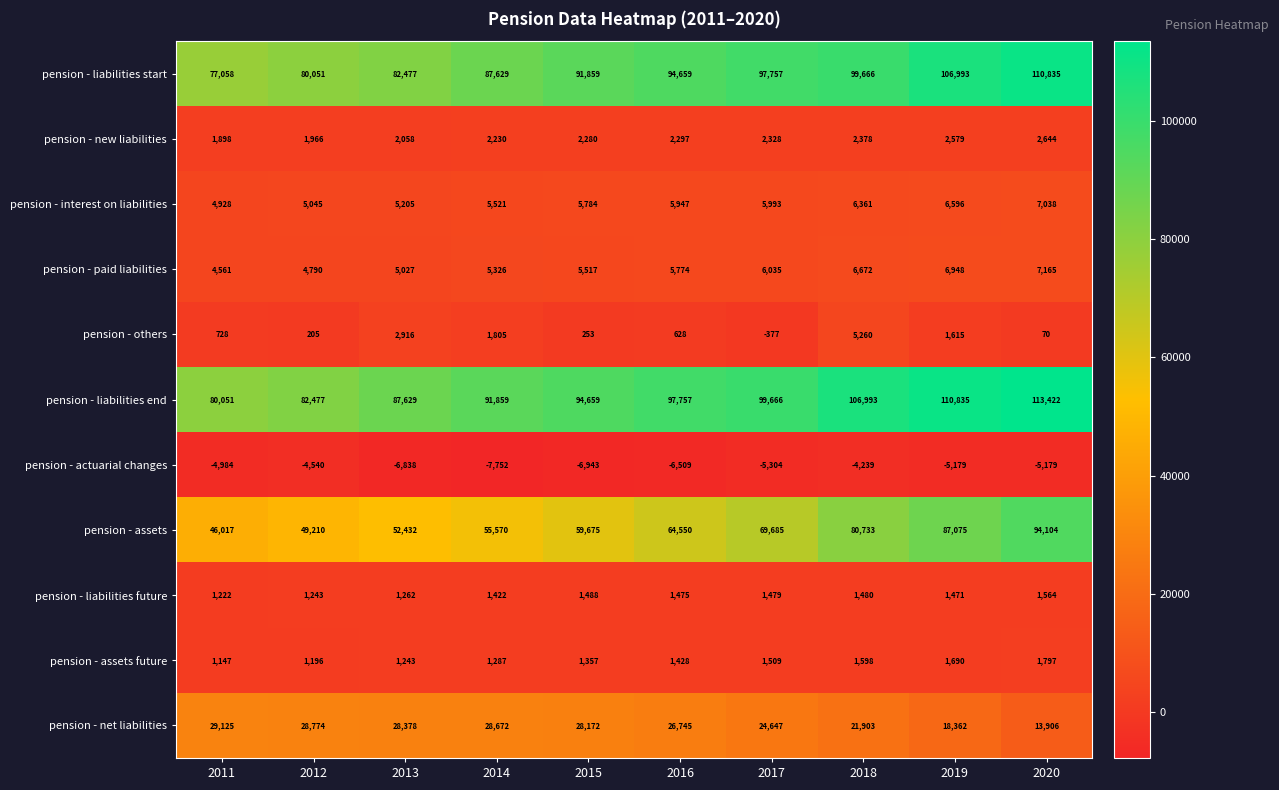

The value of pension - liabilities start at 2015 is 91859. True or false?

True